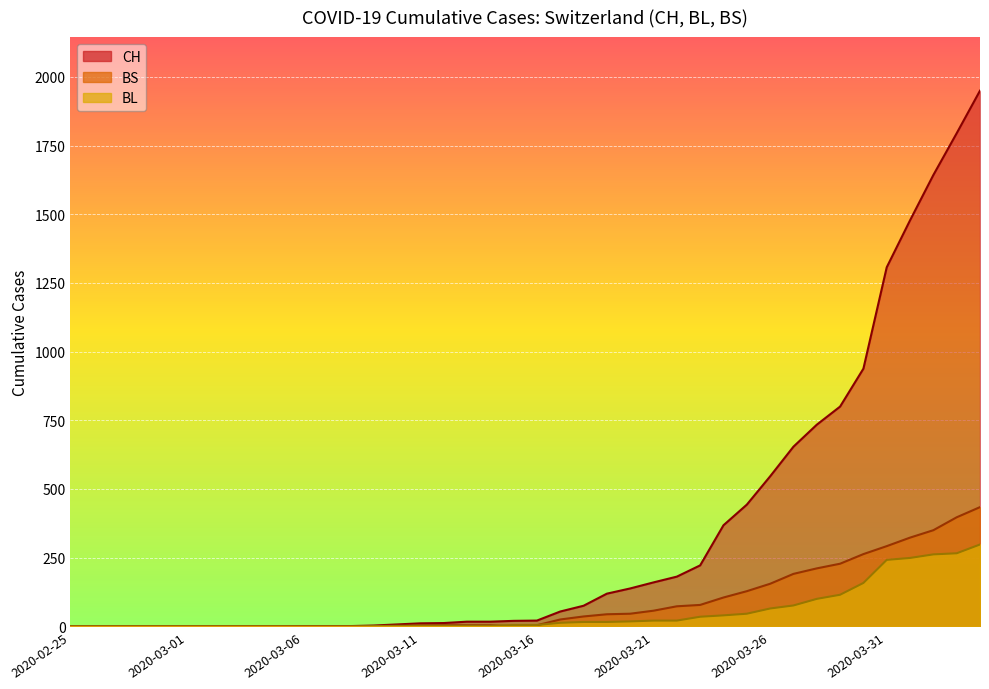

Reading right to left, transcribe all the data shown in this chart.

CH: 2020-04-04=1950	2020-04-03=1795	2020-04-02=1643	2020-04-01=1478	2020-03-31=1307	2020-03-30=938	2020-03-29=800	2020-03-28=734	2020-03-27=654	2020-03-26=546	2020-03-25=443	2020-03-24=368	2020-03-23=222	2020-03-22=181	2020-03-21=160	2020-03-20=138	2020-03-19=119	2020-03-18=75	2020-03-17=54	2020-03-16=21	2020-03-15=20	2020-03-14=17	2020-03-13=17	2020-03-12=12	2020-03-11=11	2020-03-10=7	2020-03-09=3	2020-03-08=1	2020-03-07=1	2020-03-06=1	2020-03-05=0	2020-03-04=0	2020-03-03=0	2020-03-02=0	2020-03-01=0	2020-02-29=0	2020-02-28=0	2020-02-27=0	2020-02-26=0	2020-02-25=0
BL: 2020-04-04=298	2020-04-03=266	2020-04-02=262	2020-04-01=249	2020-03-31=242	2020-03-30=158	2020-03-29=115	2020-03-28=100	2020-03-27=76	2020-03-26=65	2020-03-25=46	2020-03-24=40	2020-03-23=35	2020-03-22=21	2020-03-21=21	2020-03-20=18	2020-03-19=16	2020-03-18=16	2020-03-17=13	2020-03-16=5	2020-03-15=5	2020-03-14=2	2020-03-13=2	2020-03-12=2	2020-03-11=2	2020-03-10=2	2020-03-09=1	2020-03-08=0	2020-03-07=0	2020-03-06=0	2020-03-05=0	2020-03-04=0	2020-03-03=0	2020-03-02=0	2020-03-01=0	2020-02-29=0	2020-02-28=0	2020-02-27=0	2020-02-26=0	2020-02-25=0
BS: 2020-04-04=434	2020-04-03=397	2020-04-02=350	2020-04-01=323	2020-03-31=292	2020-03-30=263	2020-03-29=228	2020-03-28=211	2020-03-27=191	2020-03-26=155	2020-03-25=128	2020-03-24=105	2020-03-23=78	2020-03-22=73	2020-03-21=57	2020-03-20=46	2020-03-19=44	2020-03-18=36	2020-03-17=25	2020-03-16=4	2020-03-15=0	2020-03-14=4	2020-03-13=4	2020-03-12=4	2020-03-11=4	2020-03-10=0	2020-03-09=0	2020-03-08=0	2020-03-07=0	2020-03-06=0	2020-03-05=0	2020-03-04=0	2020-03-03=0	2020-03-02=0	2020-03-01=0	2020-02-29=0	2020-02-28=0	2020-02-27=0	2020-02-26=0	2020-02-25=0